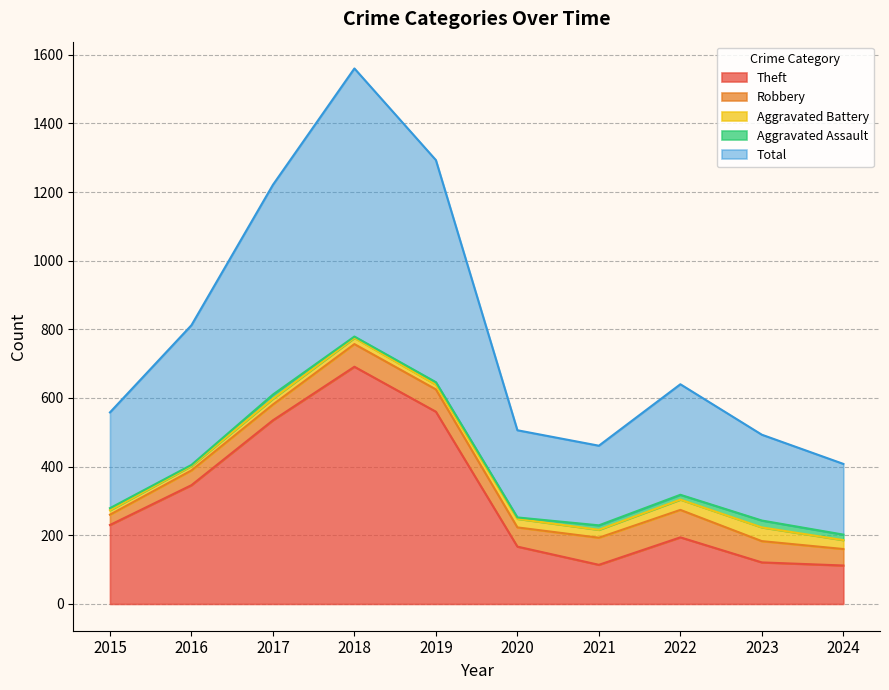

True or false: Robbery and Aggravated Assault intersect in this chart.

False